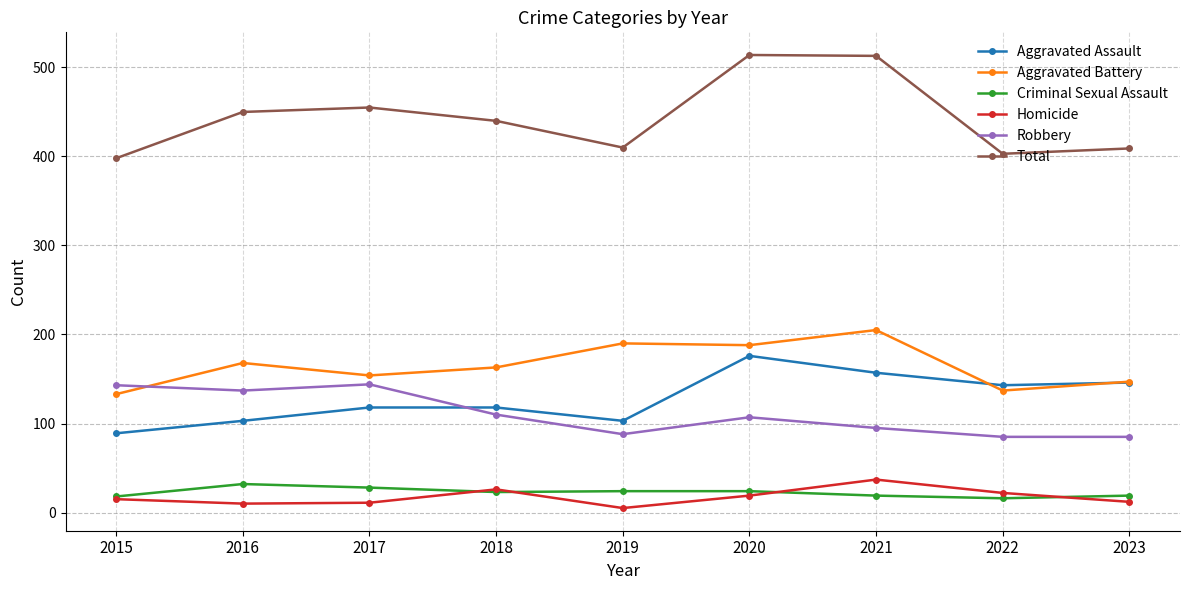

List the series in order of their peak value, highest first.

Total, Aggravated Battery, Aggravated Assault, Robbery, Homicide, Criminal Sexual Assault